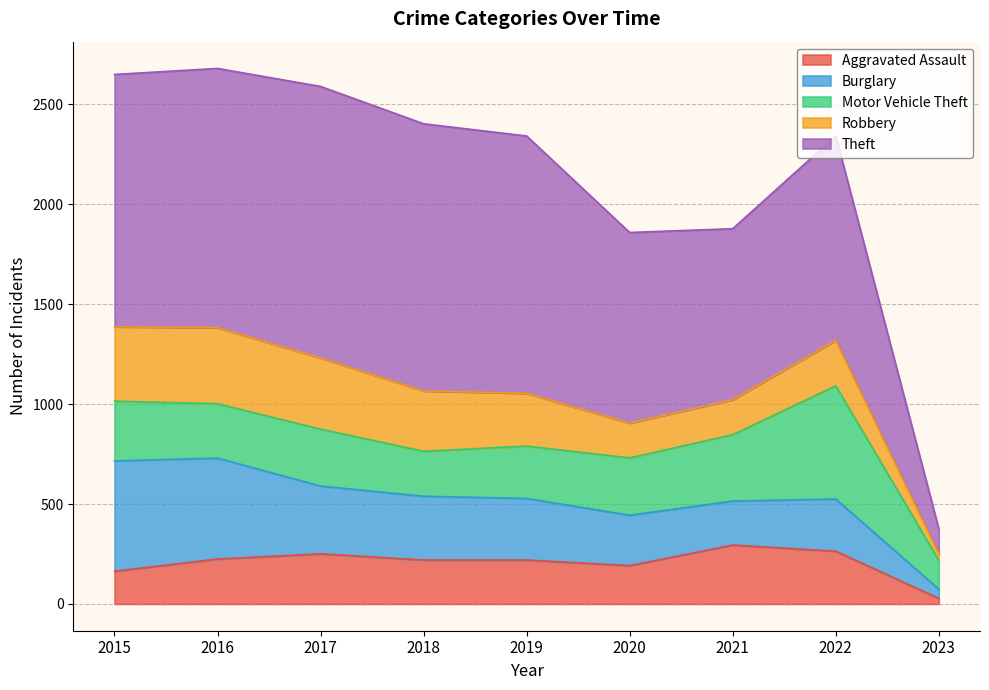

Which label corresponds to the smallest value in the chart?

2023